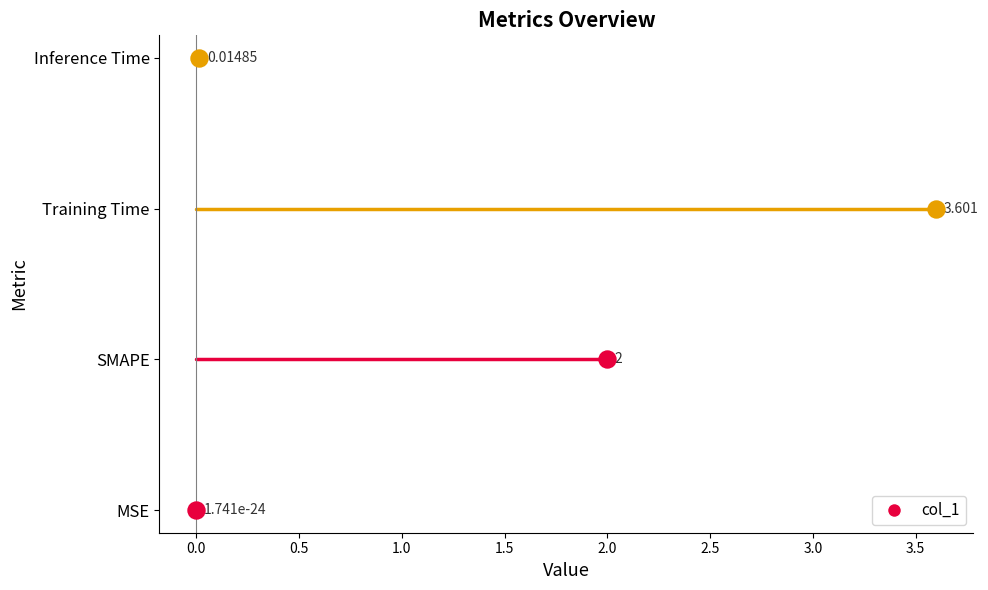

Which has a higher value, Inference Time or MSE?

Inference Time